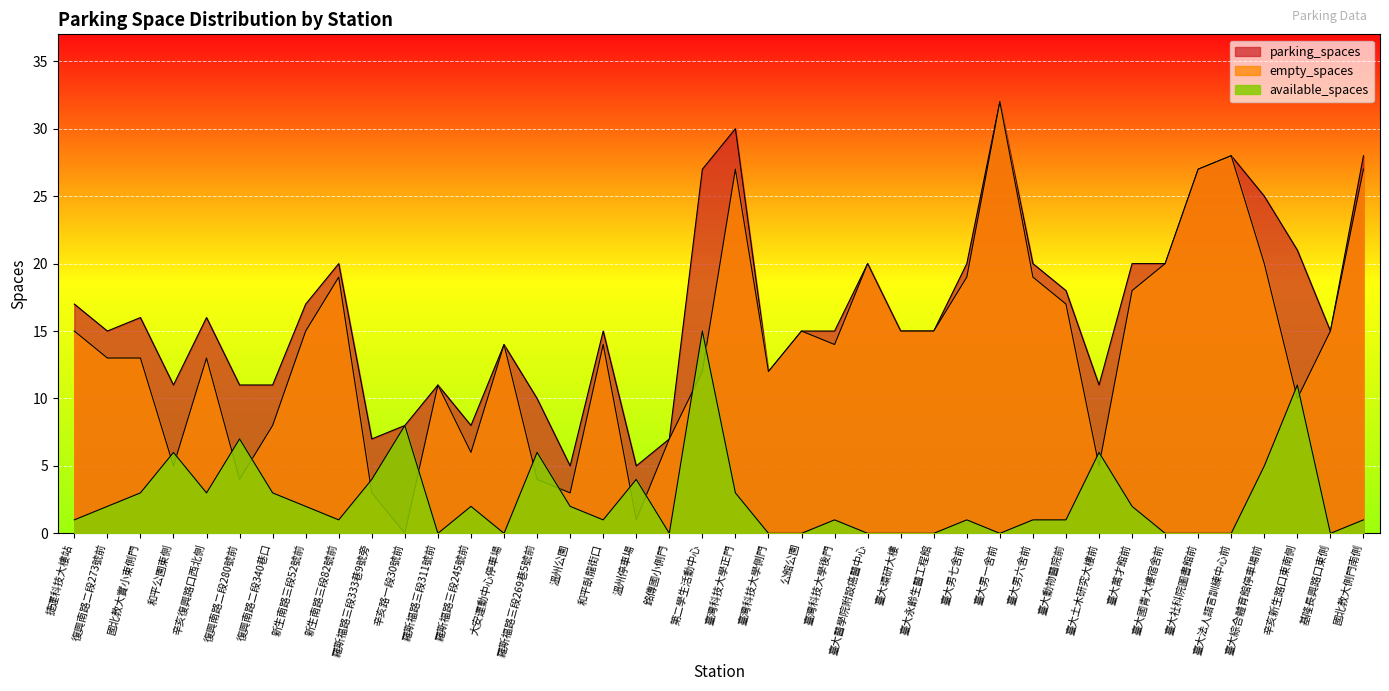

Which category has the lowest value in the parking_spaces series?

溫州公園